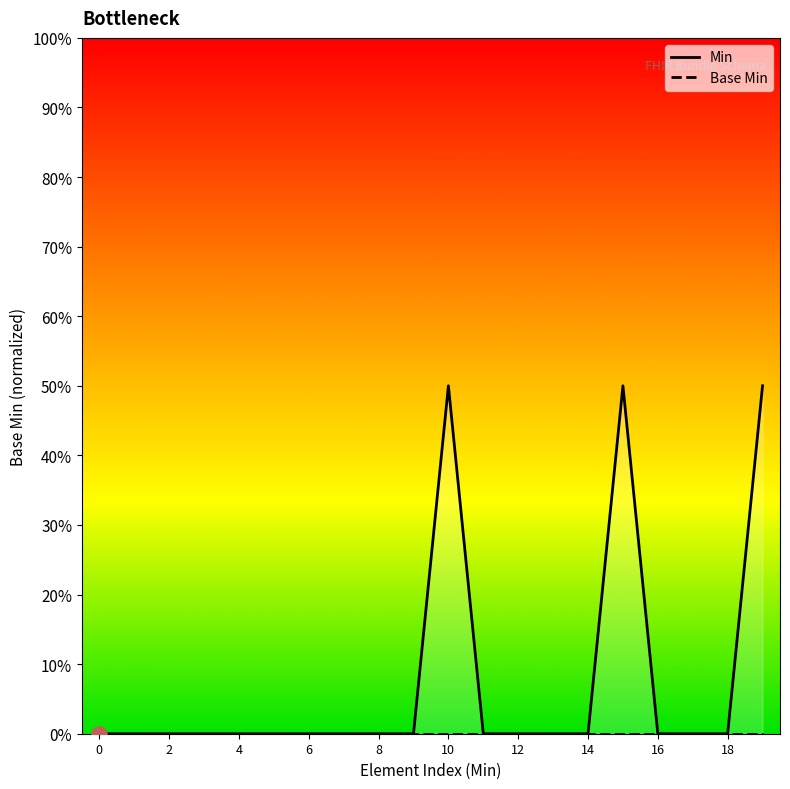

At how many categories does at least one series exceed 0?

3